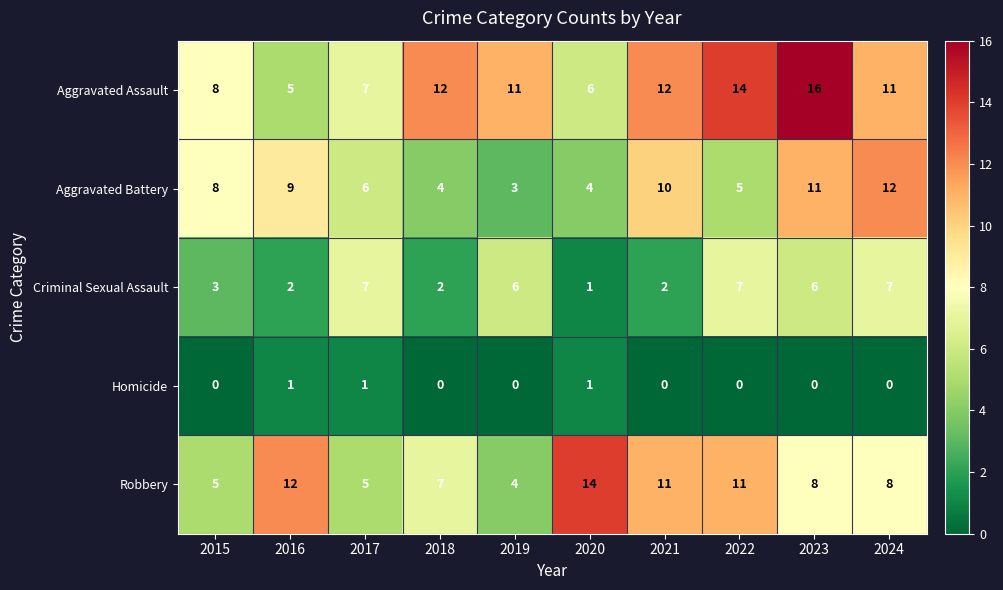

Count the number of data series in this chart.

5